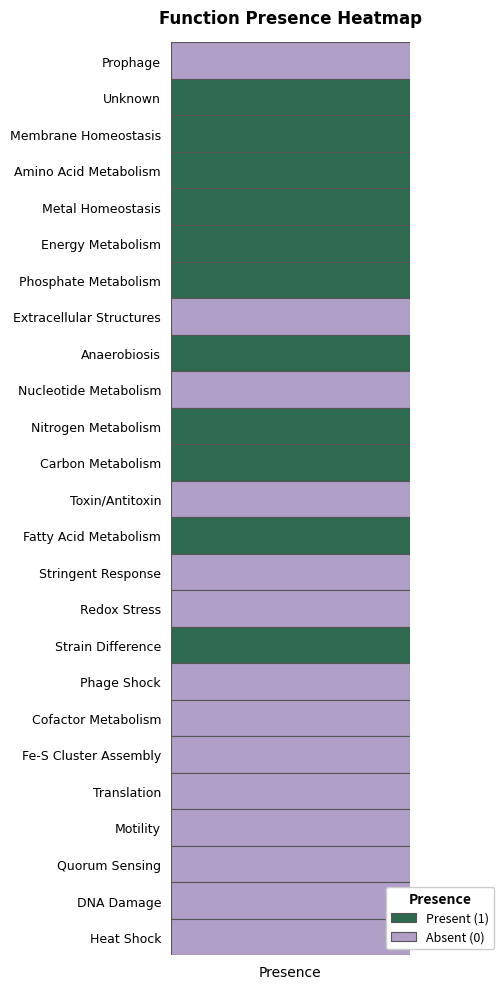

Reading left to right, extract all data points from this chart.

0	1	1	1	1	1	1	0	1	0	1	1	0	1	0	0	1	0	0	0	0	0	0	0	0